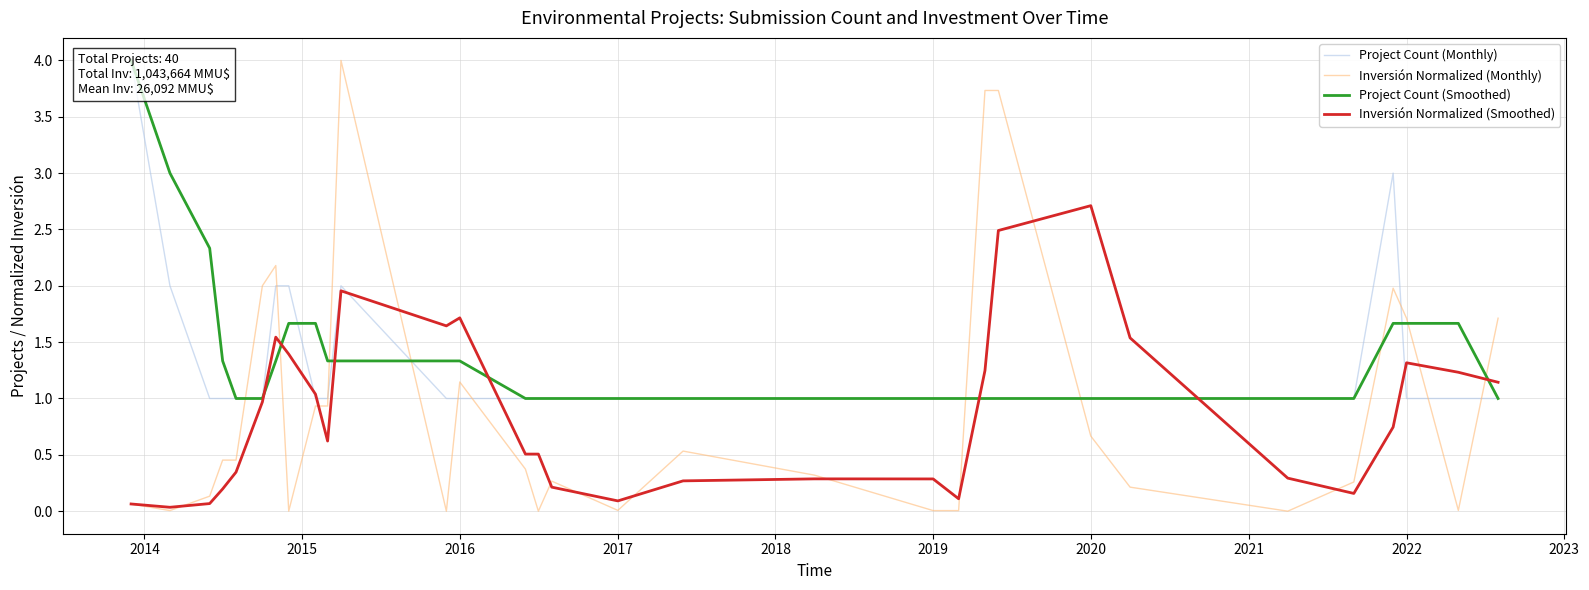

What is the highest value of the Inversión Normalized (Monthly) series?

4.0